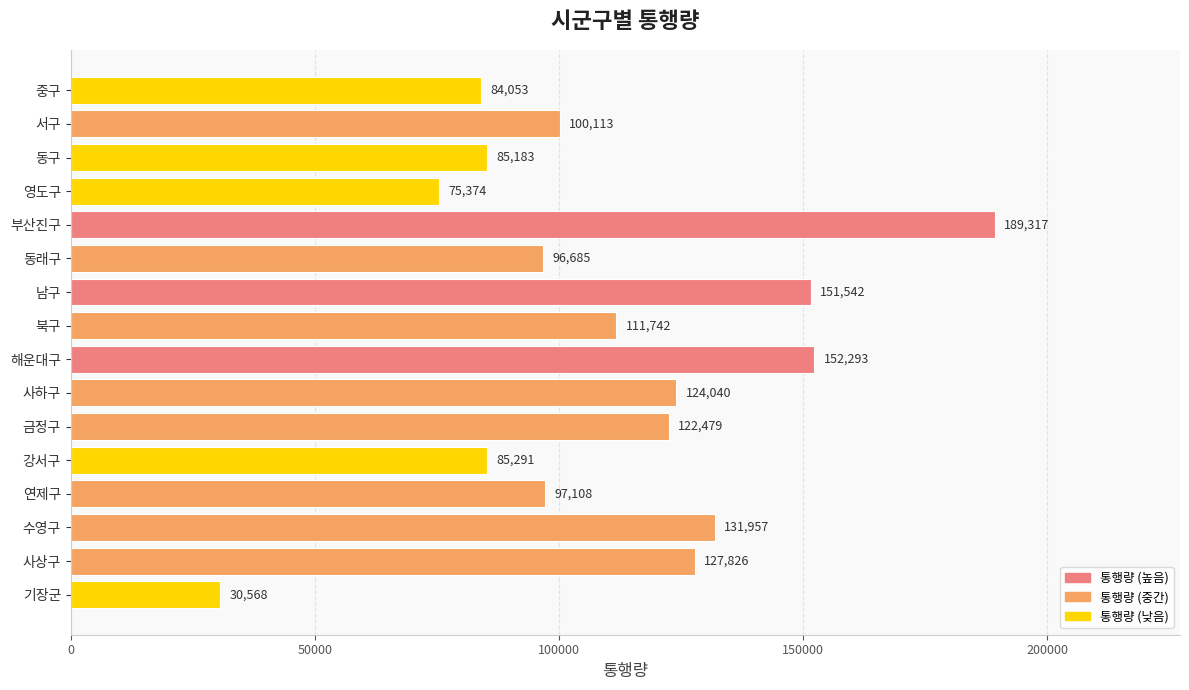

Are the bars grouped side by side (vs. stacked)?

No